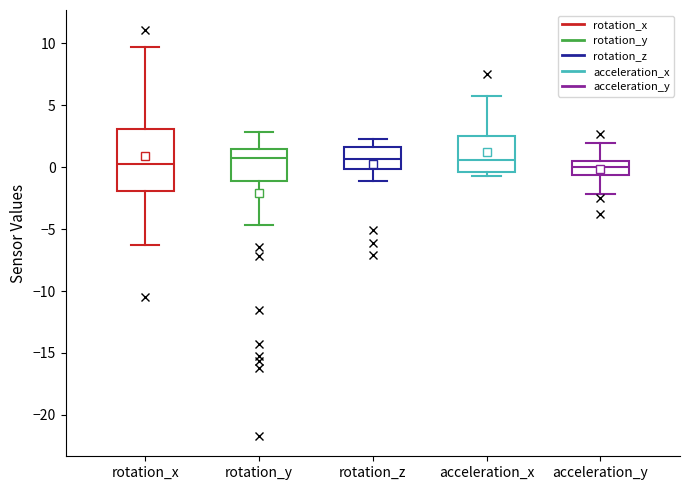

Where does the upper whisker of the box for acceleration_y end on the y-axis? The values are not printed on the chart, so give them approximately, as read against the axis.

2.0